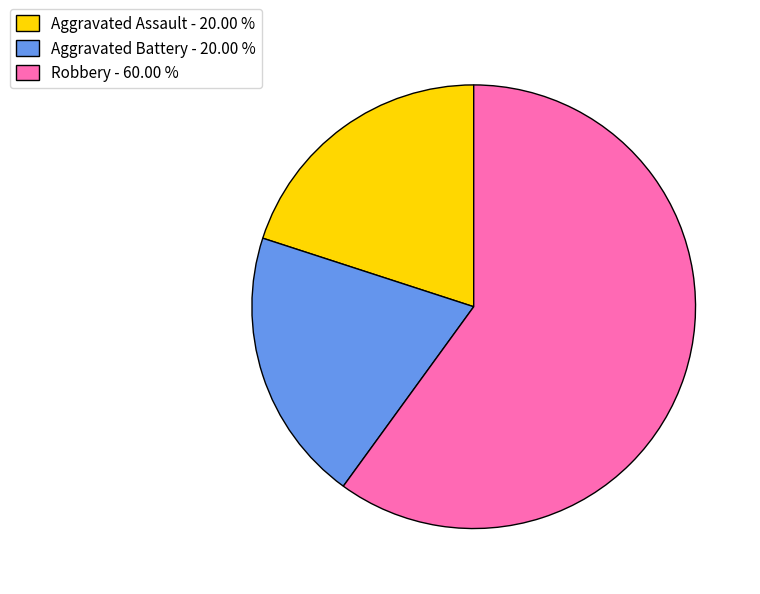

Approximately how many times larger is the value at Robbery - 60.00 % compared to Aggravated Battery - 20.00 %?

3.0